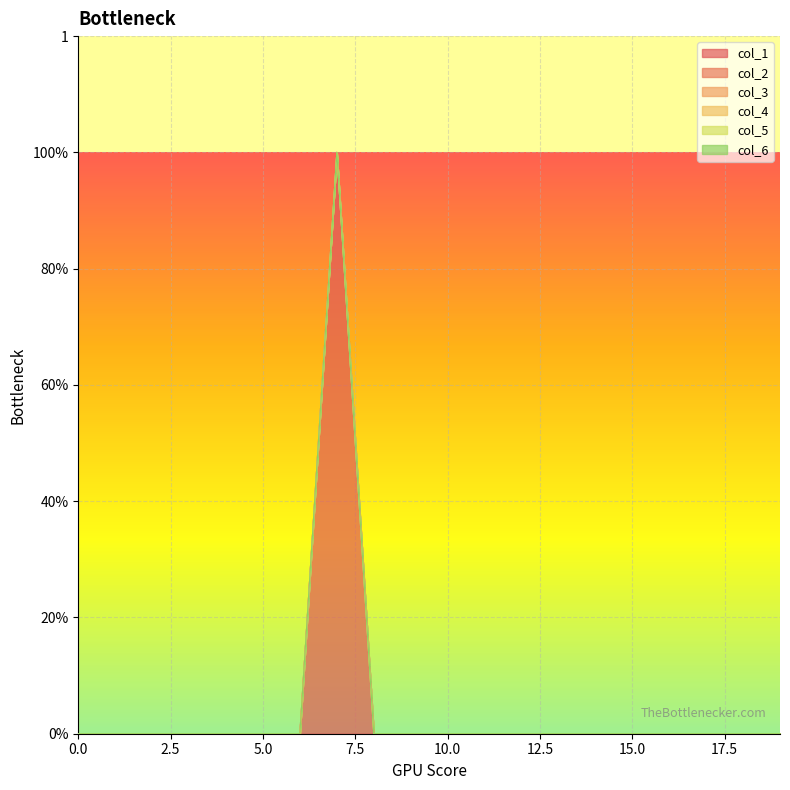

What is the maximum value shown in the chart?

1